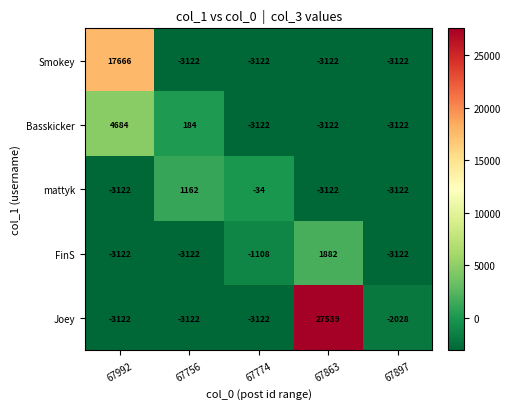

True or false: mattyk has a value of -3122 at 67897.

True